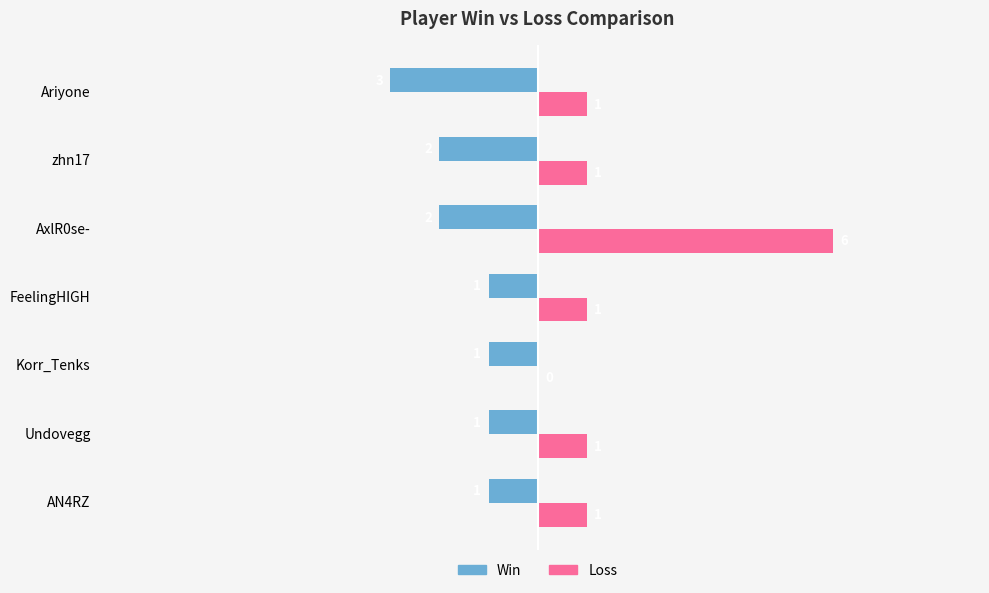

How many Loss values are between 1 and 2?

5